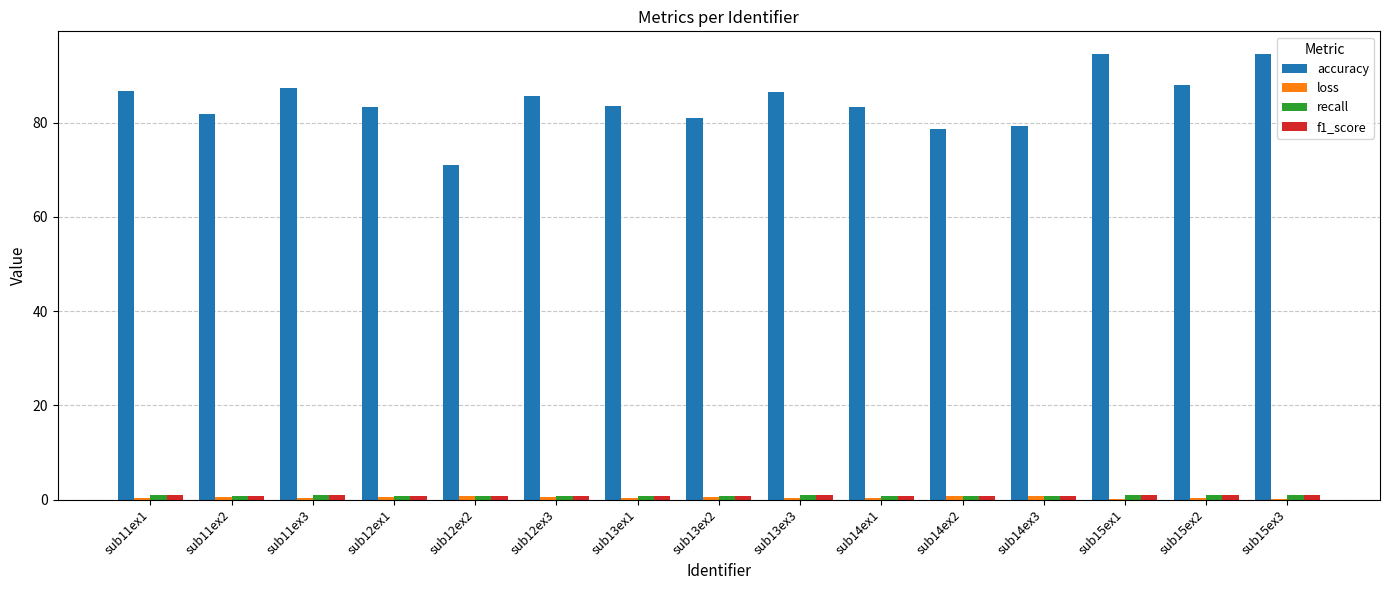

What is the sum of all accuracy values?

1265.6